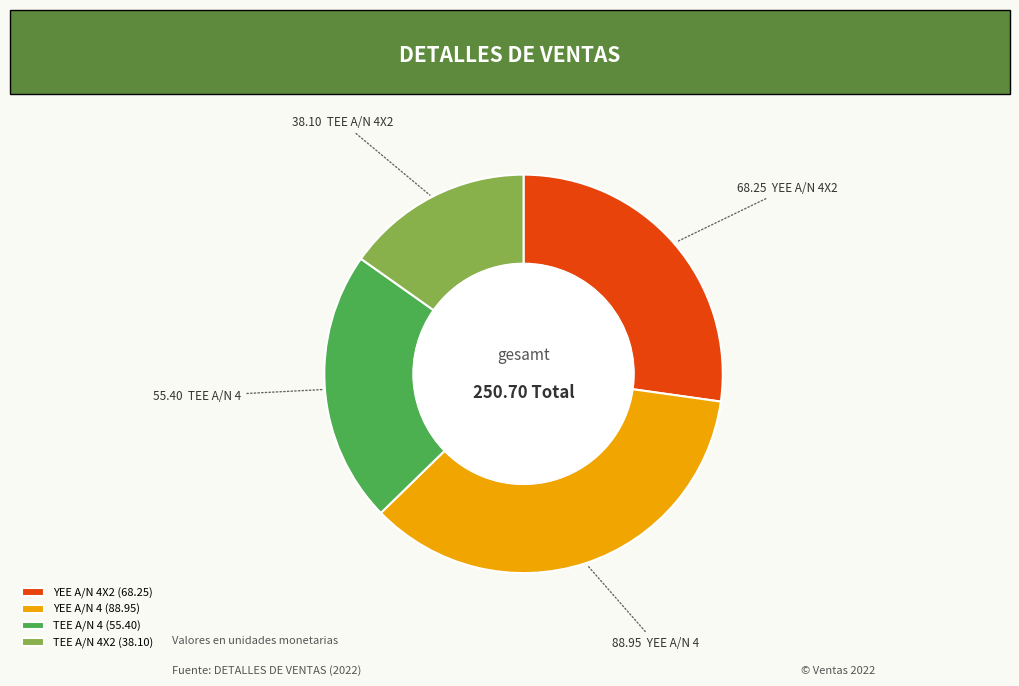

Is there any slice that represents more than half of the pie?

No